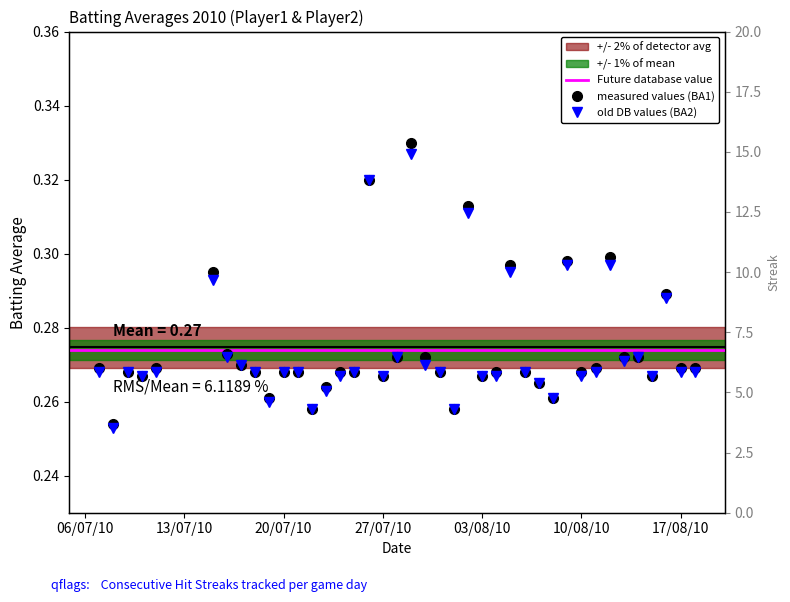

True or false: Batting Average1 has more than 2 interior local peaks.

True